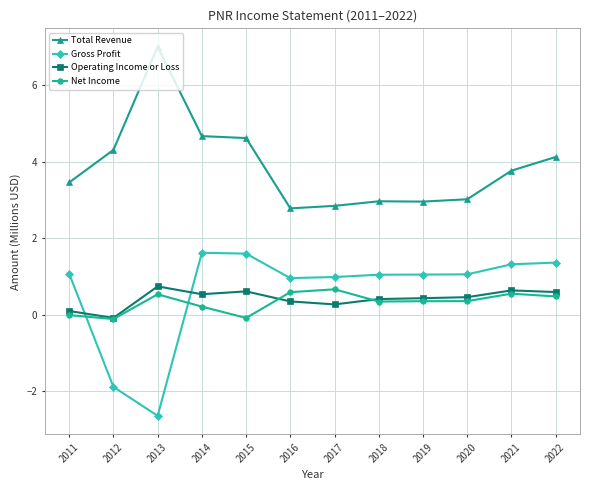

What is the total value across all series at 2014?

7.0